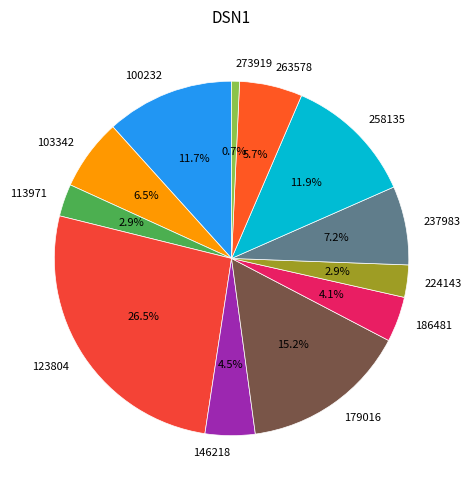

What percentage do 237983 and 224143 together represent?

10.1%